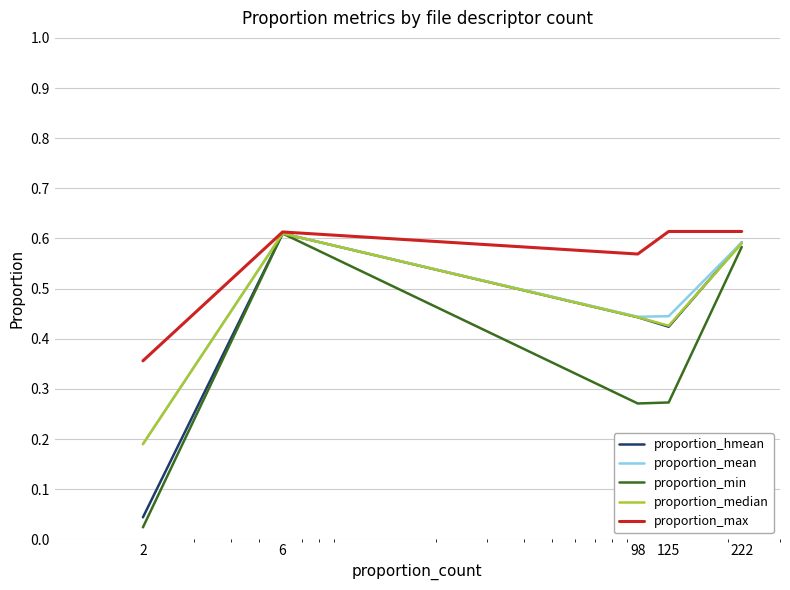

Which series has the largest total across all categories?

proportion_max